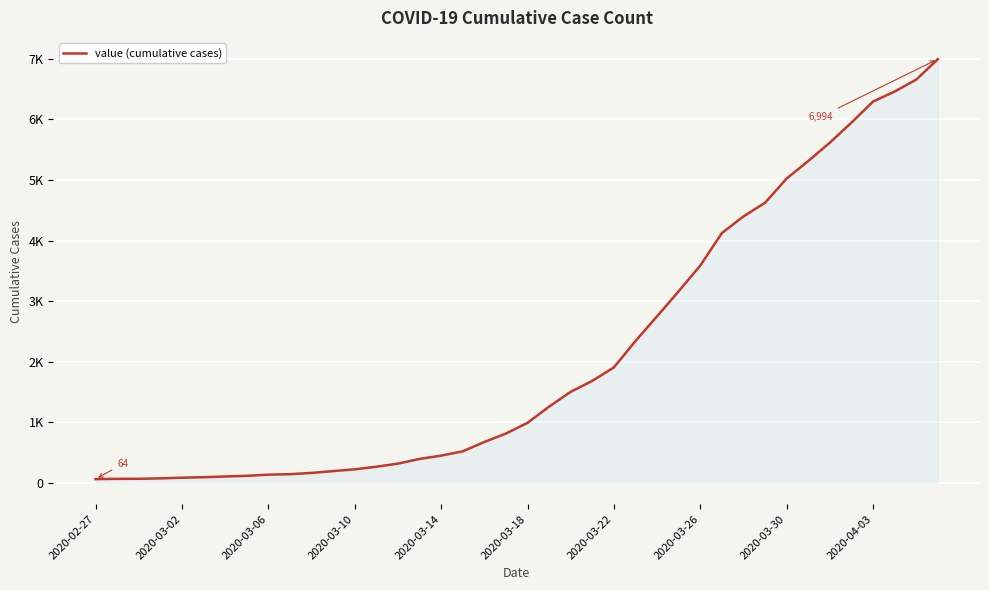

How many distinct data groups are displayed?

1